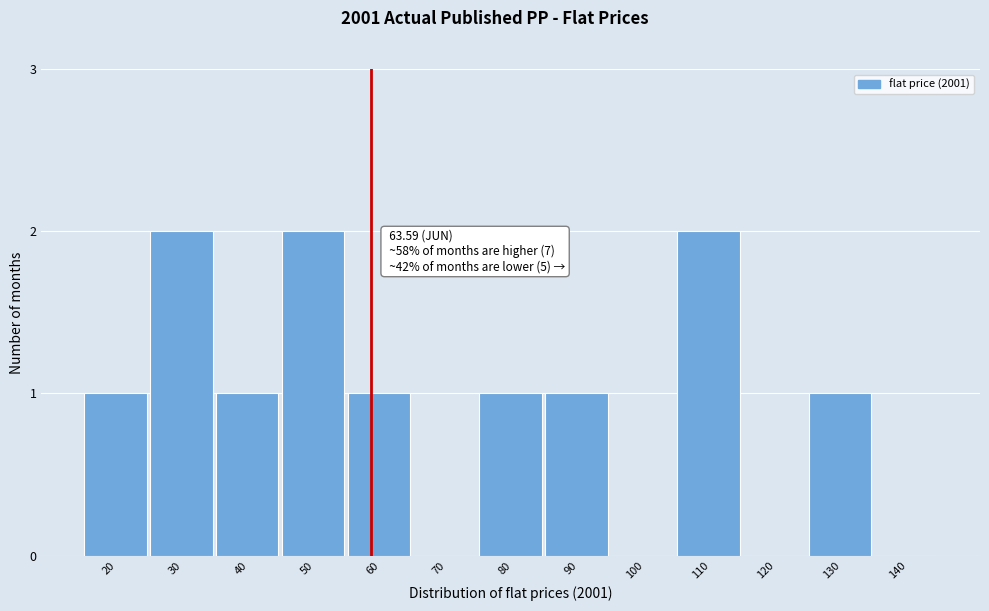

Reading left to right, what are all the values shown in this chart?

20=1	30=2	40=1	50=2	60=1	70=0	80=1	90=1	100=0	110=2	120=0	130=1	140=0